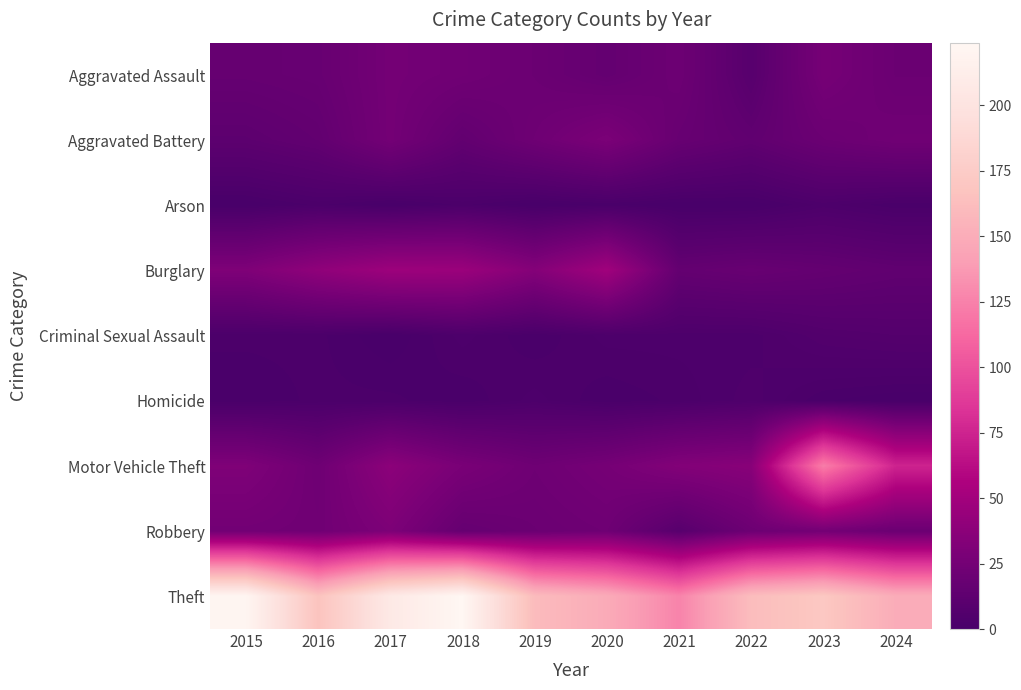

How many distinct data groups are displayed?

9